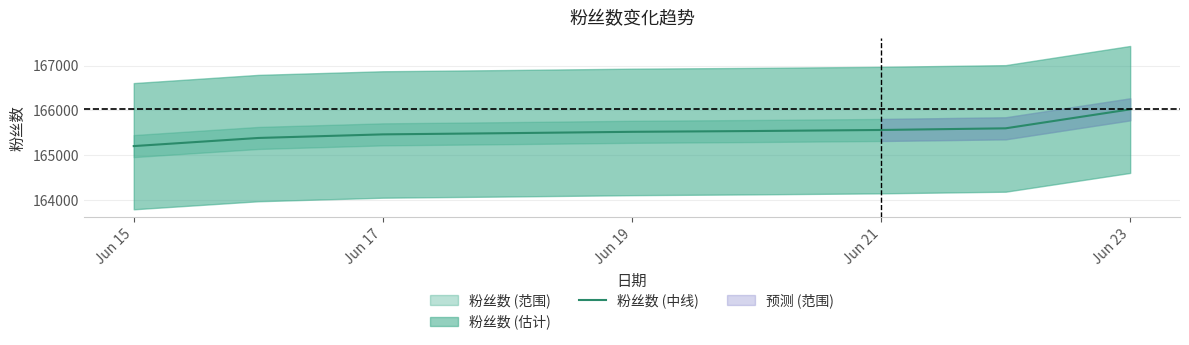

What is the maximum value for 粉丝数 (中线)?

166025